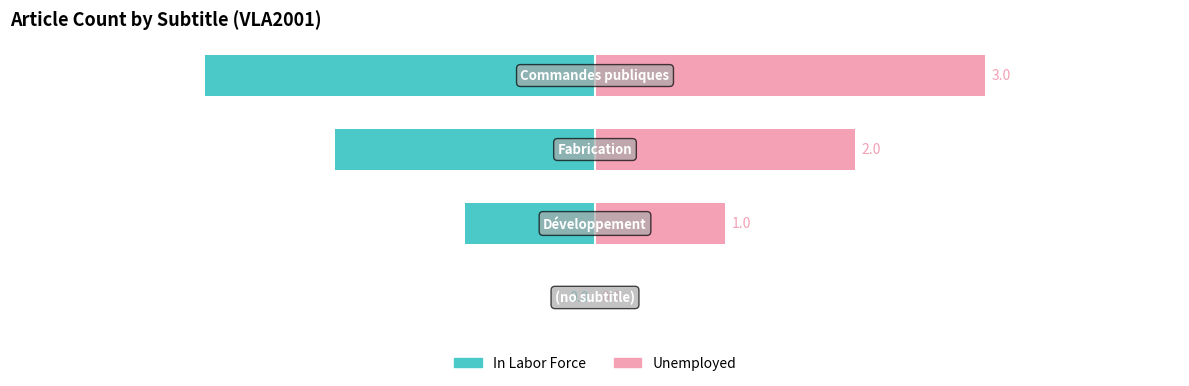

What is the sum of the In Labor Force values at −3 and −2?

-5